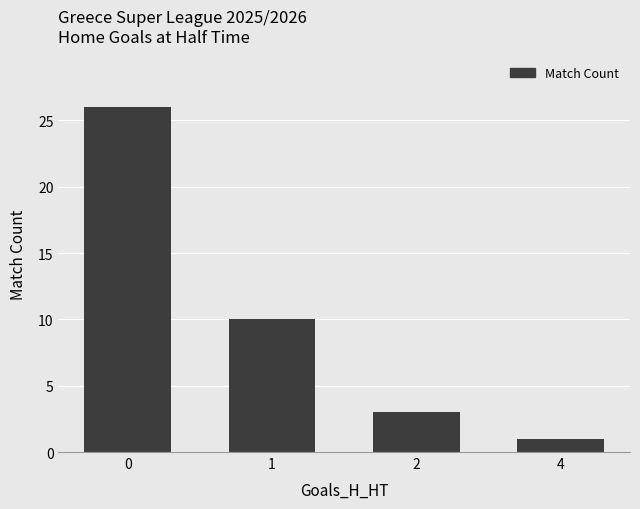

What is the ratio of the value at 2 to the value at 4?

3.0